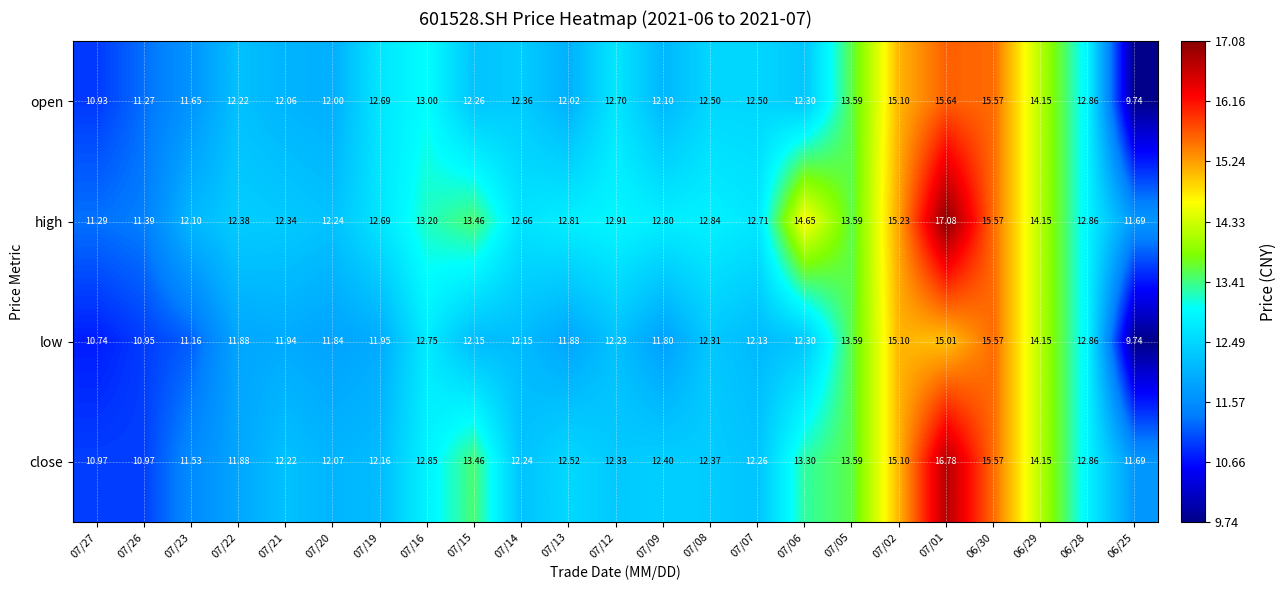

Which series has the largest total across all categories?

high